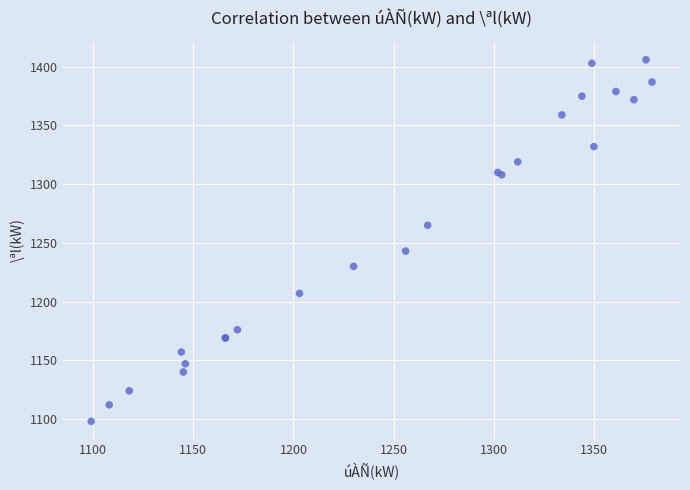

What Y value in the scatter plot is closest to 1252?

1243